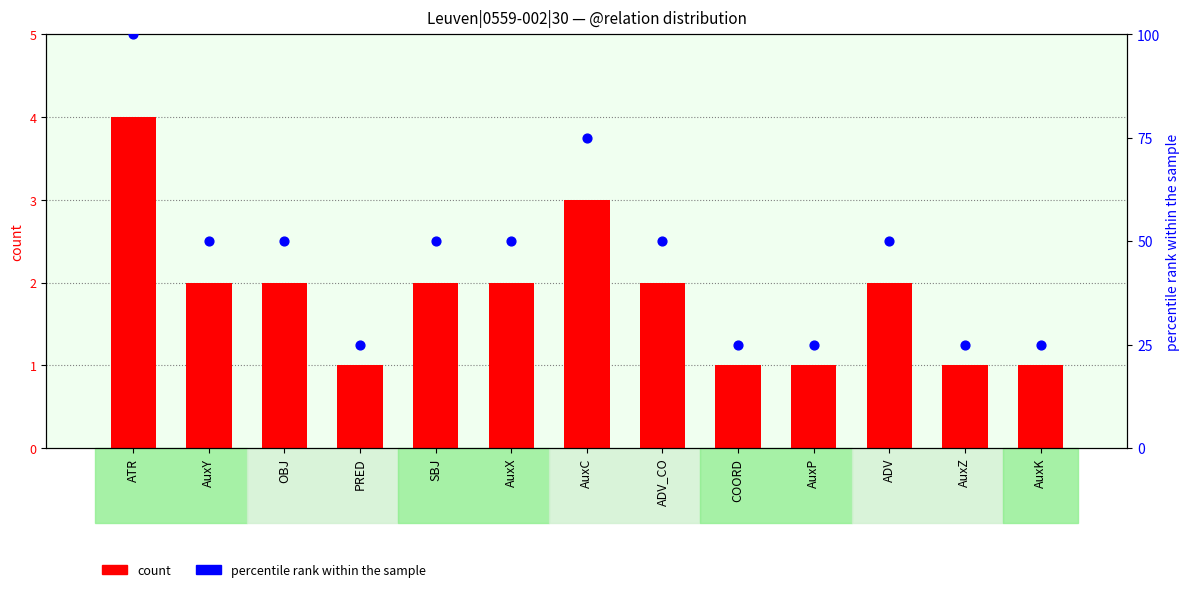

Which series has the largest total across all categories?

percentile rank within the sample